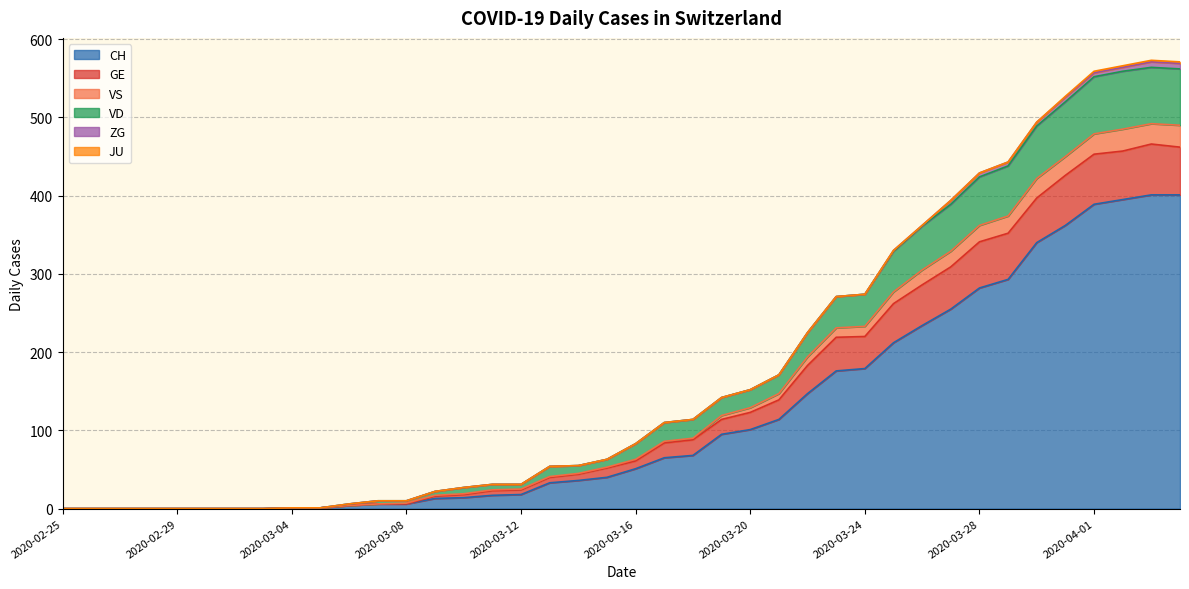

What is the highest value of the CH series?

401